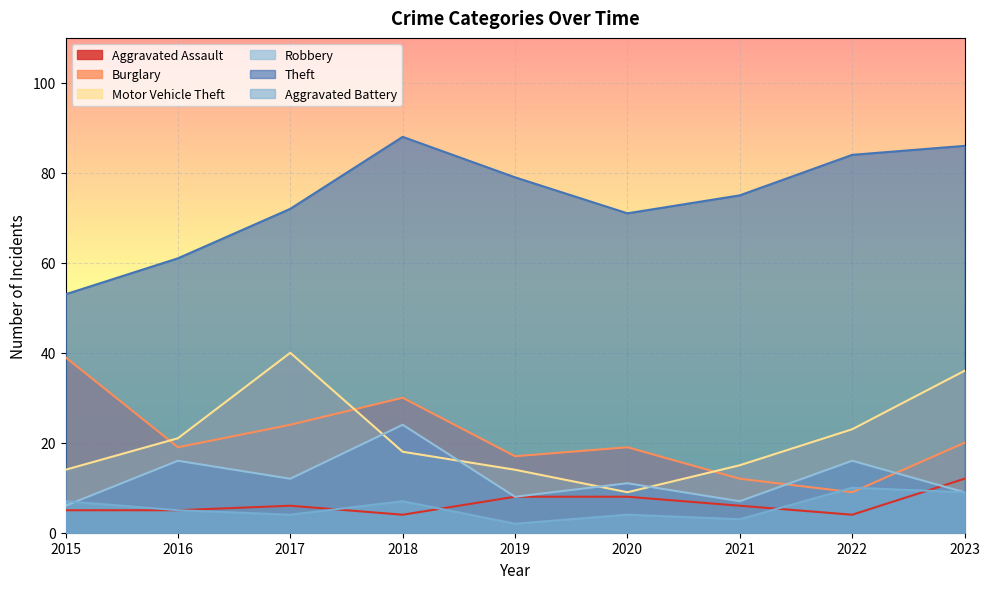

What is the difference between the highest and lowest values at 2019?

77